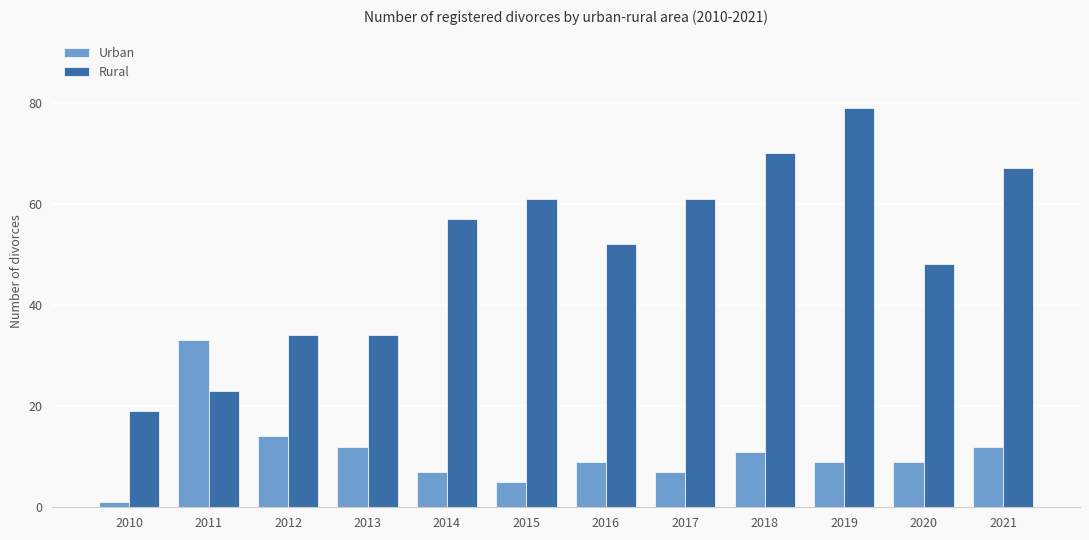

Reading left to right, extract all data points from this chart.

Urban: 1	33	14	12	7	5	9	7	11	9	9	12
Rural: 19	23	34	34	57	61	52	61	70	79	48	67